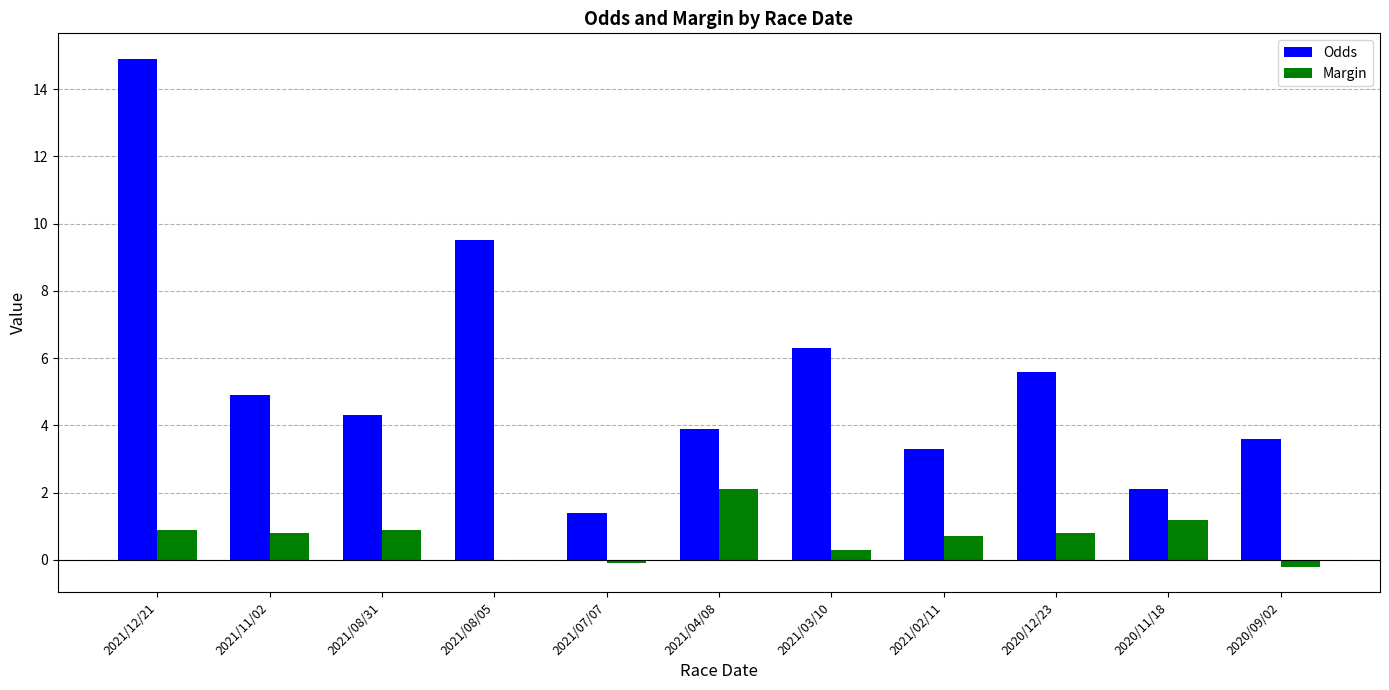

What is the total value across all series at 2020/12/23?

6.4